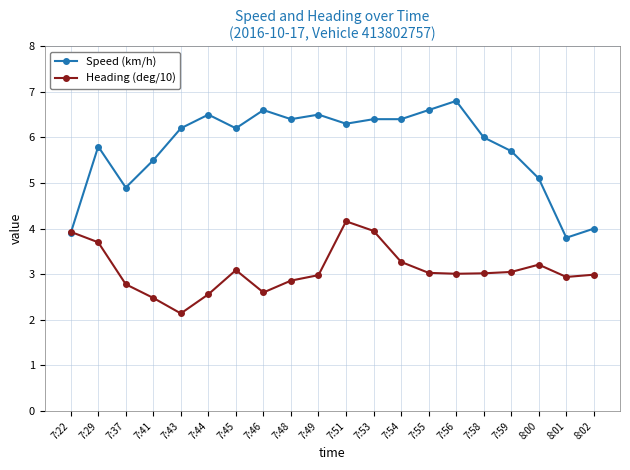

Where is the first local minimum for Heading (deg/10)?

7:43